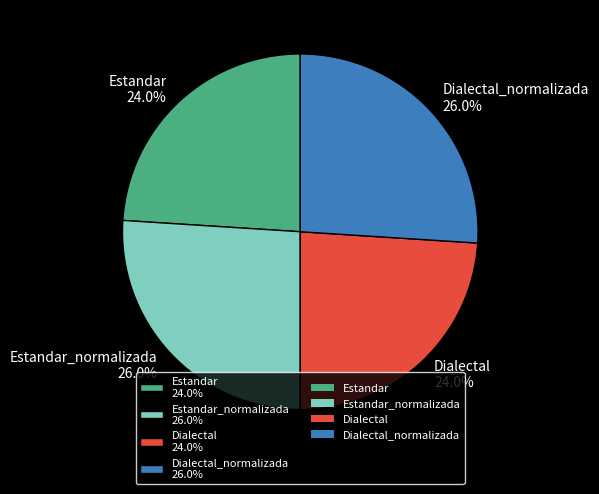

What portion of the pie excludes Estandar 24.0%?

76.0%